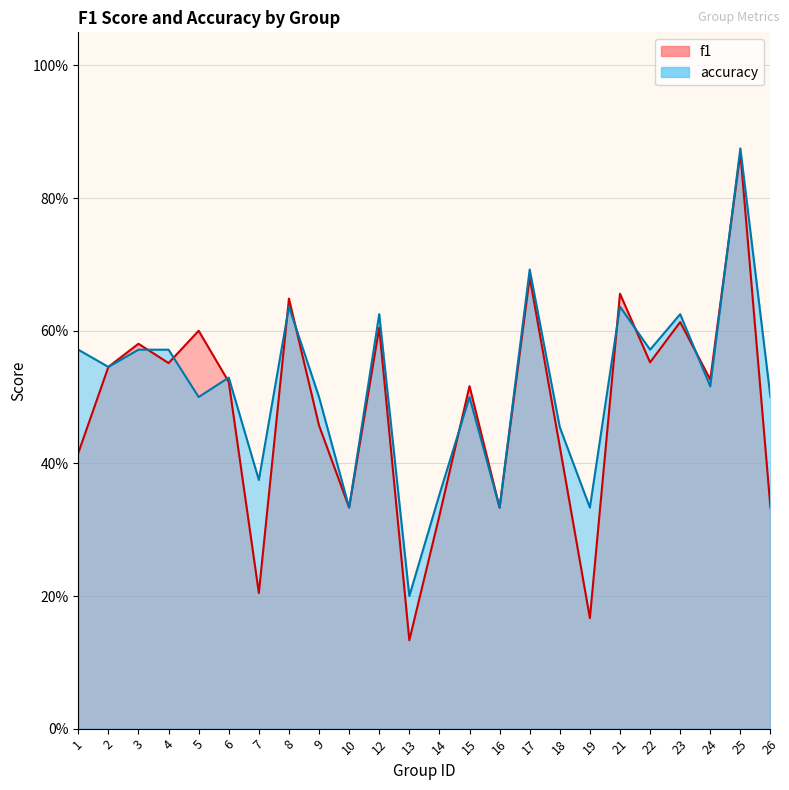

How many lines are shown in the chart?

2